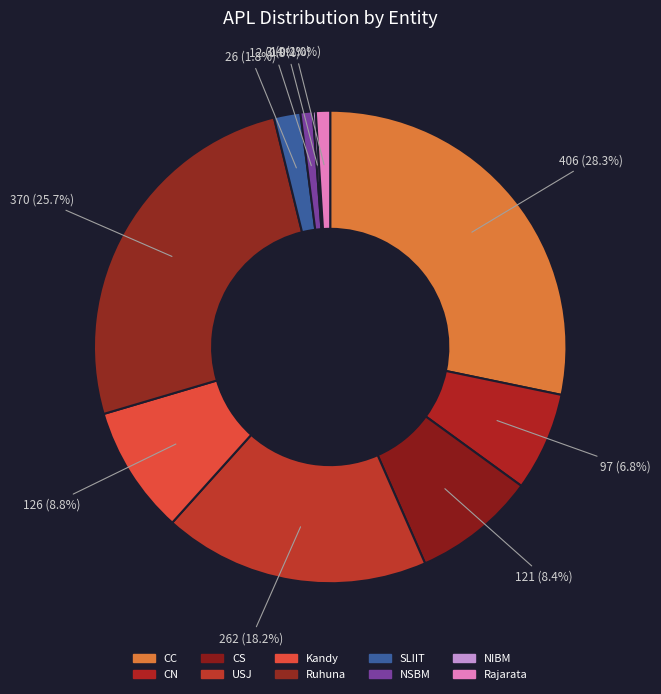

Rank the categories by value from lowest to highest.

NIBM, NSBM, Rajarata, SLIIT, CN, CS, Kandy, USJ, Ruhuna, CC